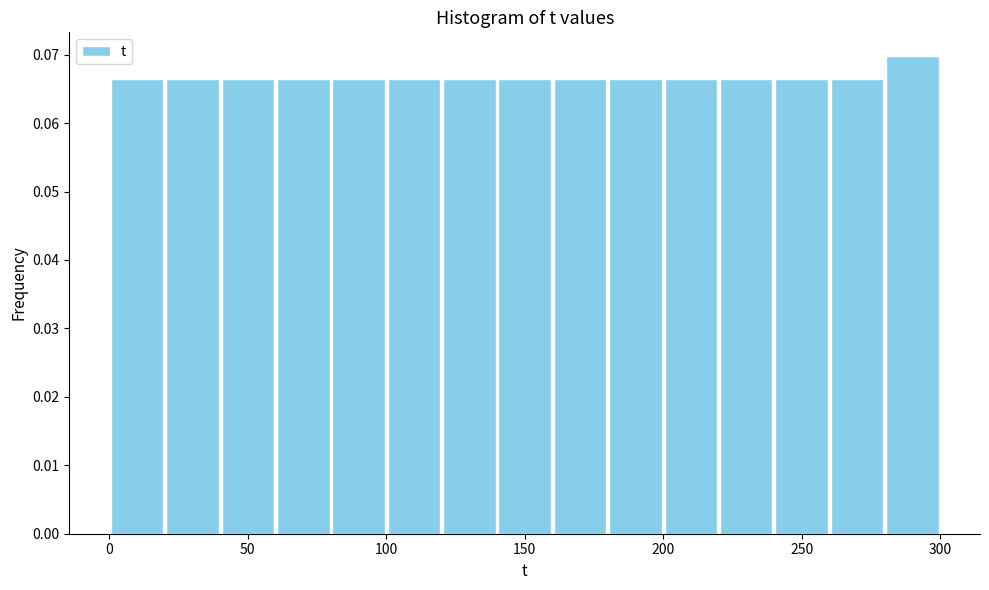

Reading left to right, list every bar in this chart as the range it spans on the x-axis followed by its height. The values are not printed on the chart, so give them approximately, as read against the axis.

0 to 20: 0.066
20 to 40: 0.066
40 to 60: 0.066
60 to 80: 0.066
80 to 100: 0.066
100 to 120: 0.066
120 to 140: 0.066
140 to 160: 0.066
160 to 180: 0.066
180 to 200: 0.066
200 to 220: 0.066
220 to 240: 0.066
240 to 260: 0.066
260 to 280: 0.066
280 to 300: 0.070